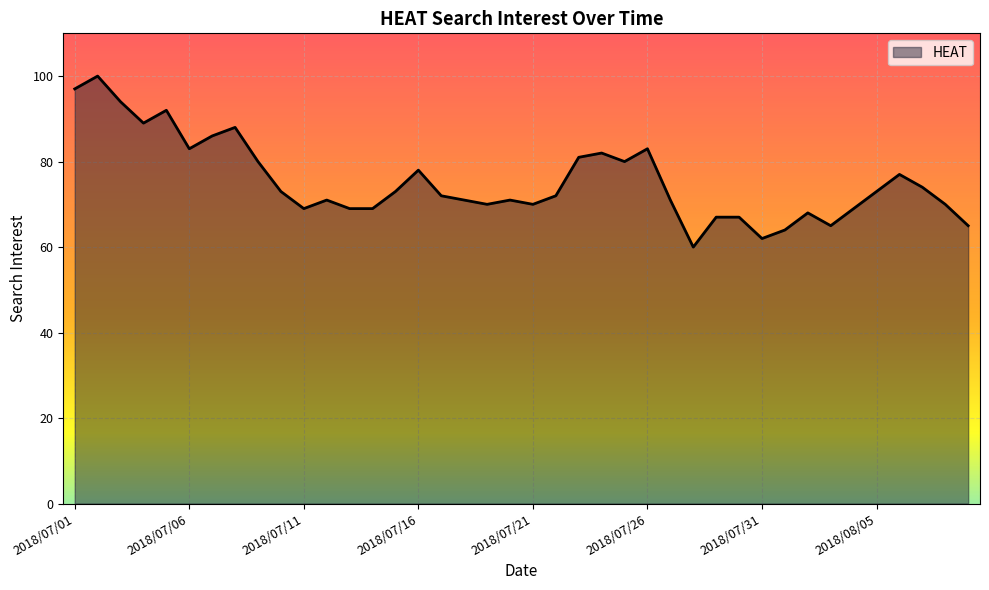

What is the difference between the maximum and minimum values?

40